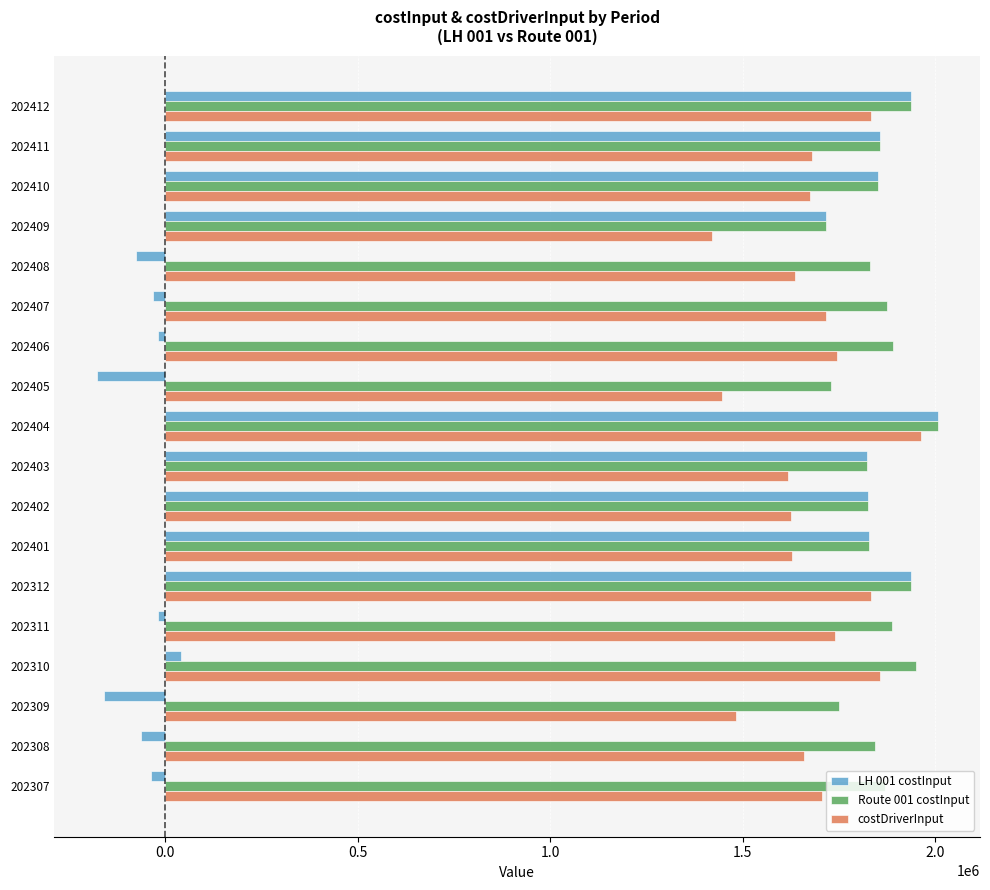

What is the difference between the costDriverInput values at 202308 and 202312?

174307.2